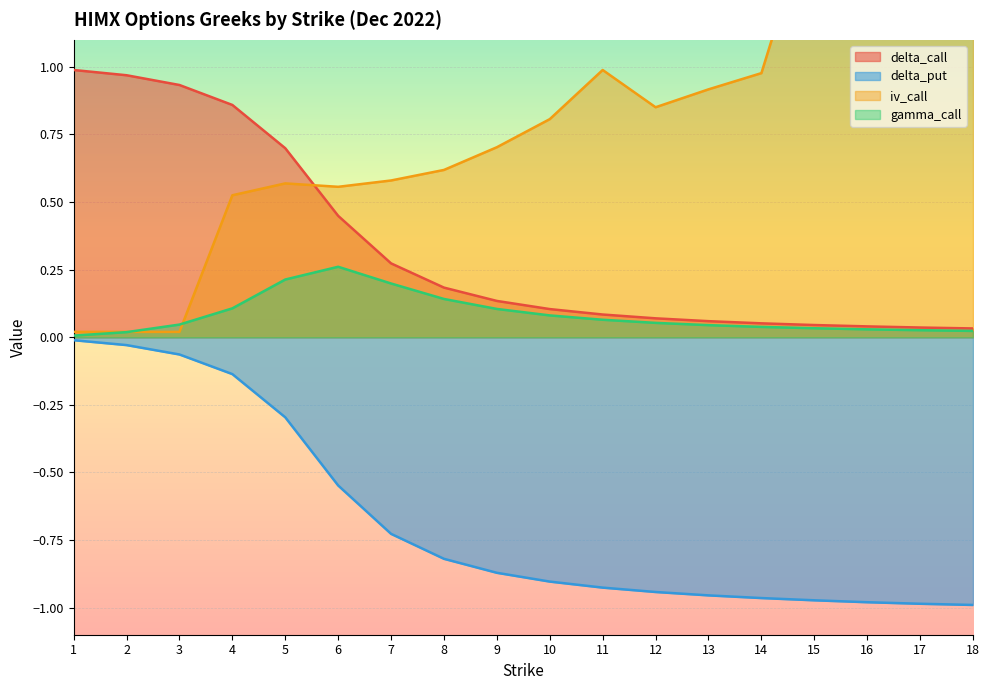

Reading left to right, extract all data points from this chart.

delta_call: 1=1.0	2=1.0	3=0.9	4=0.9	5=0.7	6=0.4	7=0.3	8=0.2	9=0.1	10=0.1	11=0.1	12=0.1	13=0.1	14=0.1	15=0.0	16=0.0	17=0.0	18=0.0
delta_put: 1=-0.0	2=-0.0	3=-0.1	4=-0.1	5=-0.3	6=-0.5	7=-0.7	8=-0.8	9=-0.9	10=-0.9	11=-0.9	12=-0.9	13=-1.0	14=-1.0	15=-1.0	16=-1.0	17=-1.0	18=-1.0
iv_call: 1=0.0	2=0.0	3=0.0	4=0.5	5=0.6	6=0.6	7=0.6	8=0.6	9=0.7	10=0.8	11=1.0	12=0.9	13=0.9	14=1.0	15=1.6	16=1.7	17=1.7	18=1.8
gamma_call: 1=0.0	2=0.0	3=0.0	4=0.1	5=0.2	6=0.3	7=0.2	8=0.1	9=0.1	10=0.1	11=0.1	12=0.1	13=0.0	14=0.0	15=0.0	16=0.0	17=0.0	18=0.0